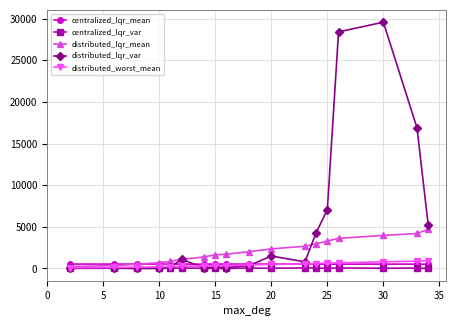

What is the difference between the maximum and second lowest values in the distributed_lqr_var series?

29562.1